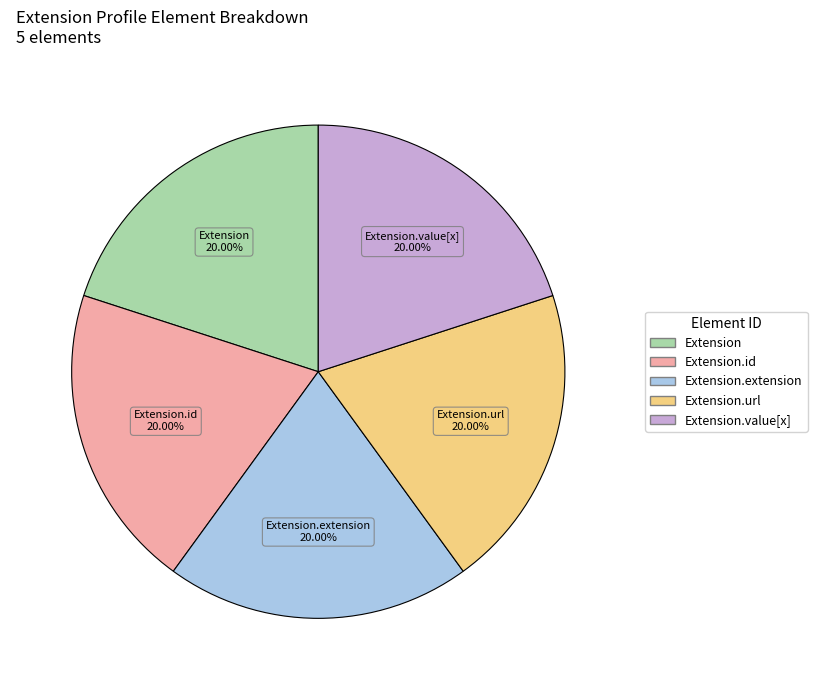

Is there any slice that represents more than half of the pie?

No